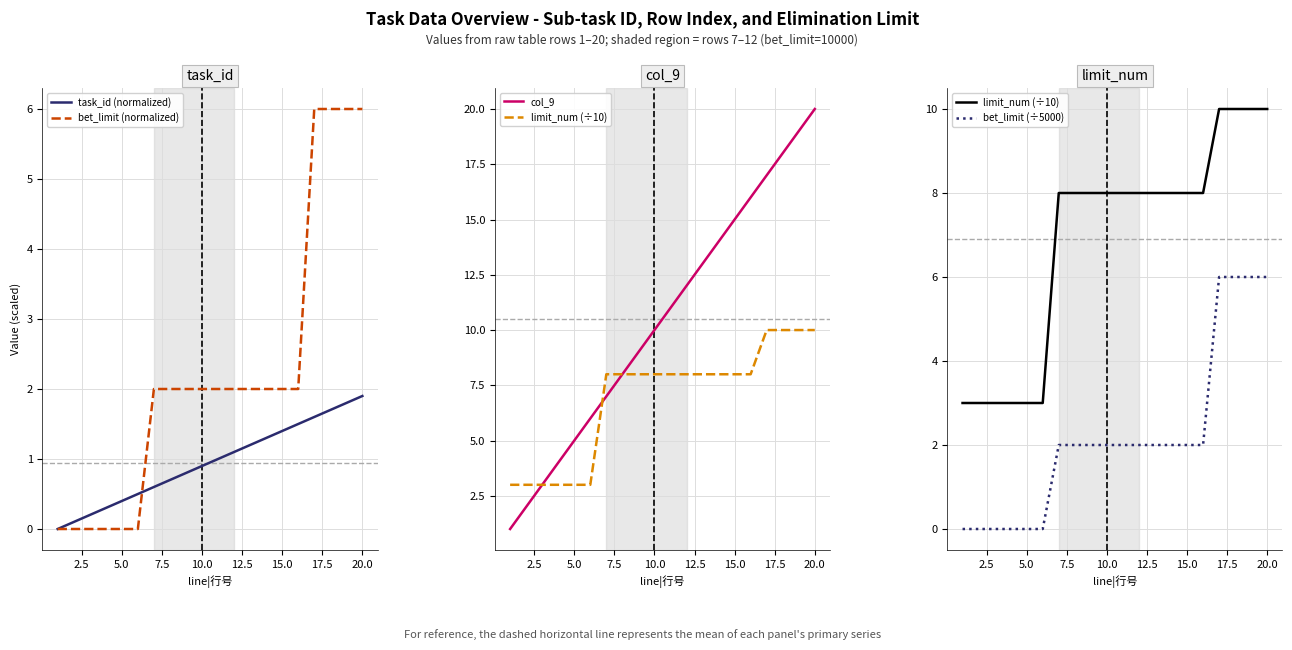

What is the maximum value for task_id (normalized)?

1.9